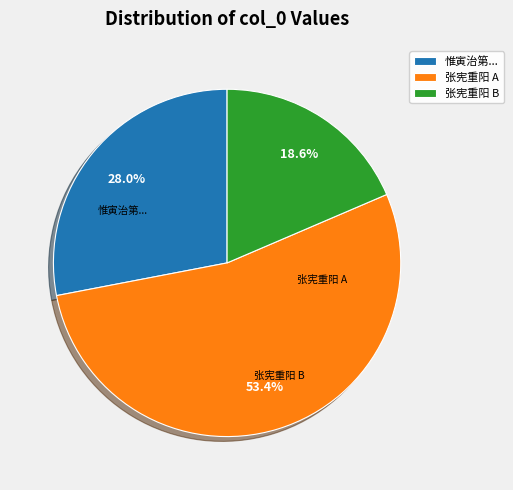

How many slices are in this pie chart?

3